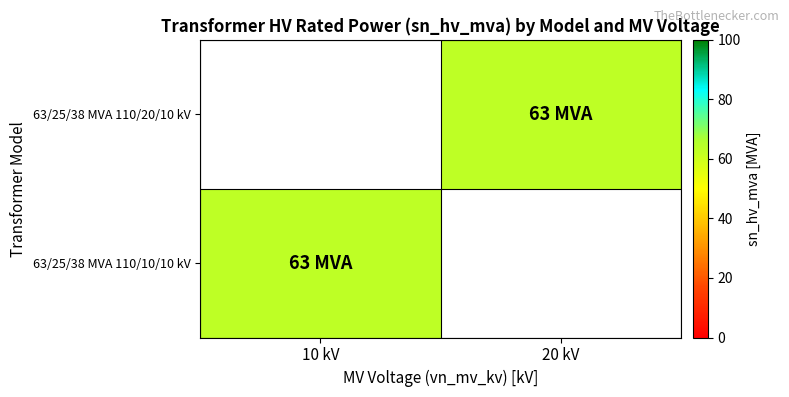

Is the value of 63/25/38 MVA 110/20/10 kV at 20 kV greater than the value of 63/25/38 MVA 110/10/10 kV at 20 kV?

No